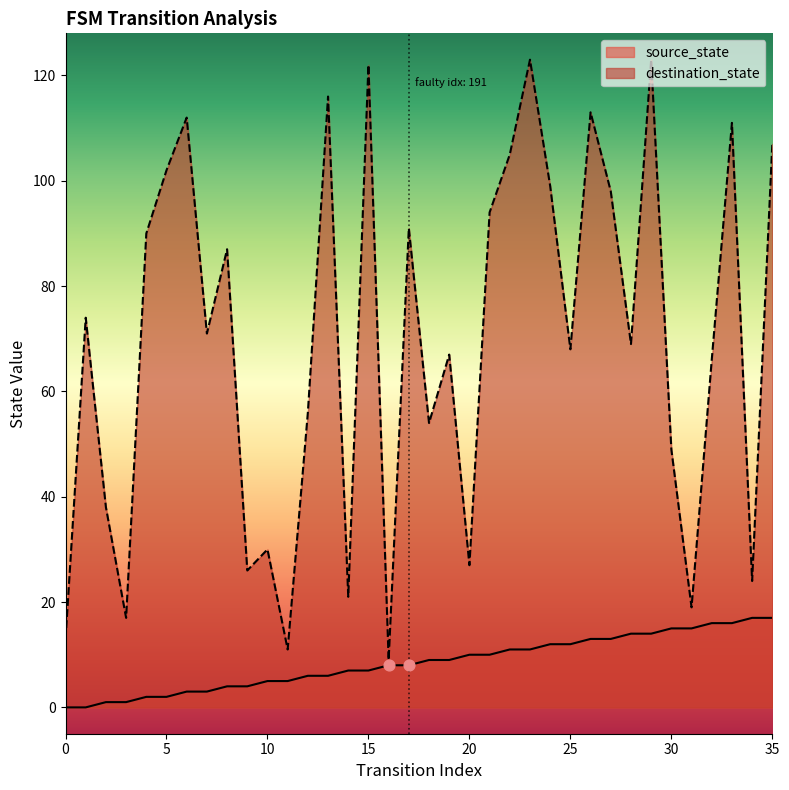

Which series has the largest Y range (max minus min)?

destination_state